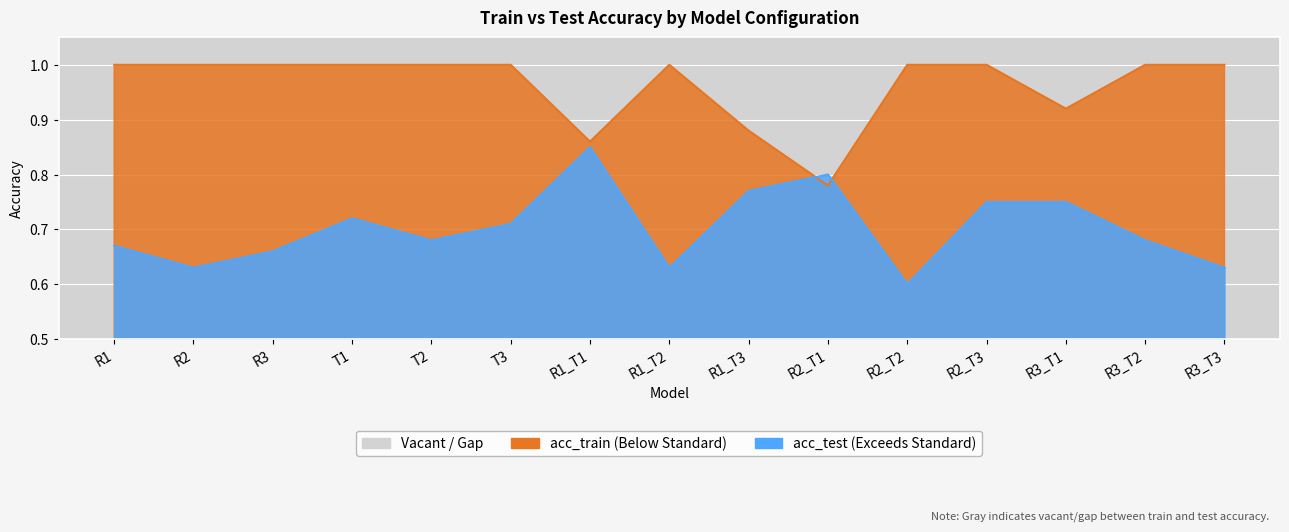

At how many categories does at least one series exceed 0?

15